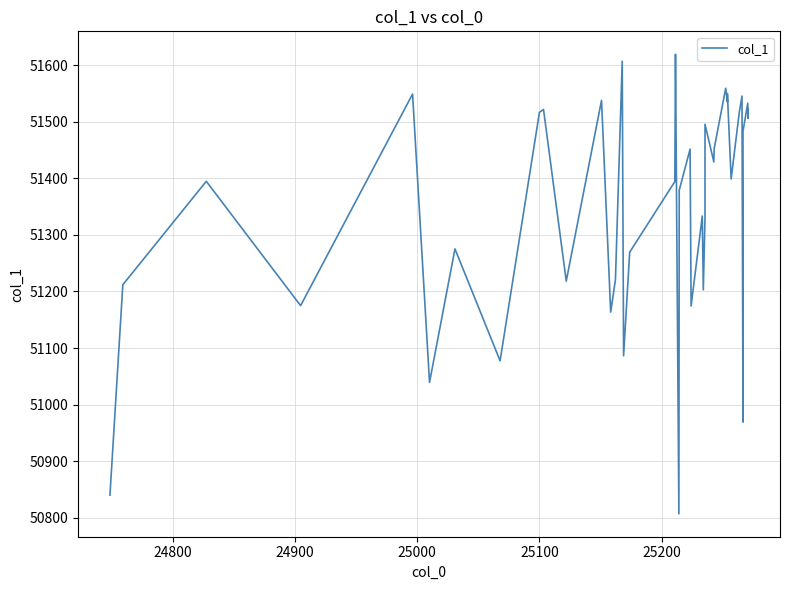

How many lines are shown in the chart?

1